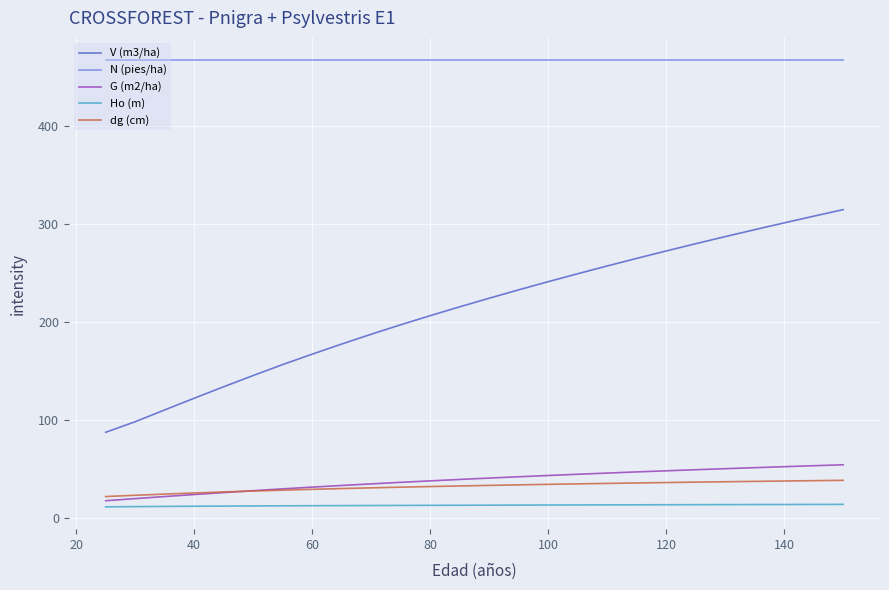

True or false: N (pies/ha) and V (m3/ha) intersect in this chart.

False